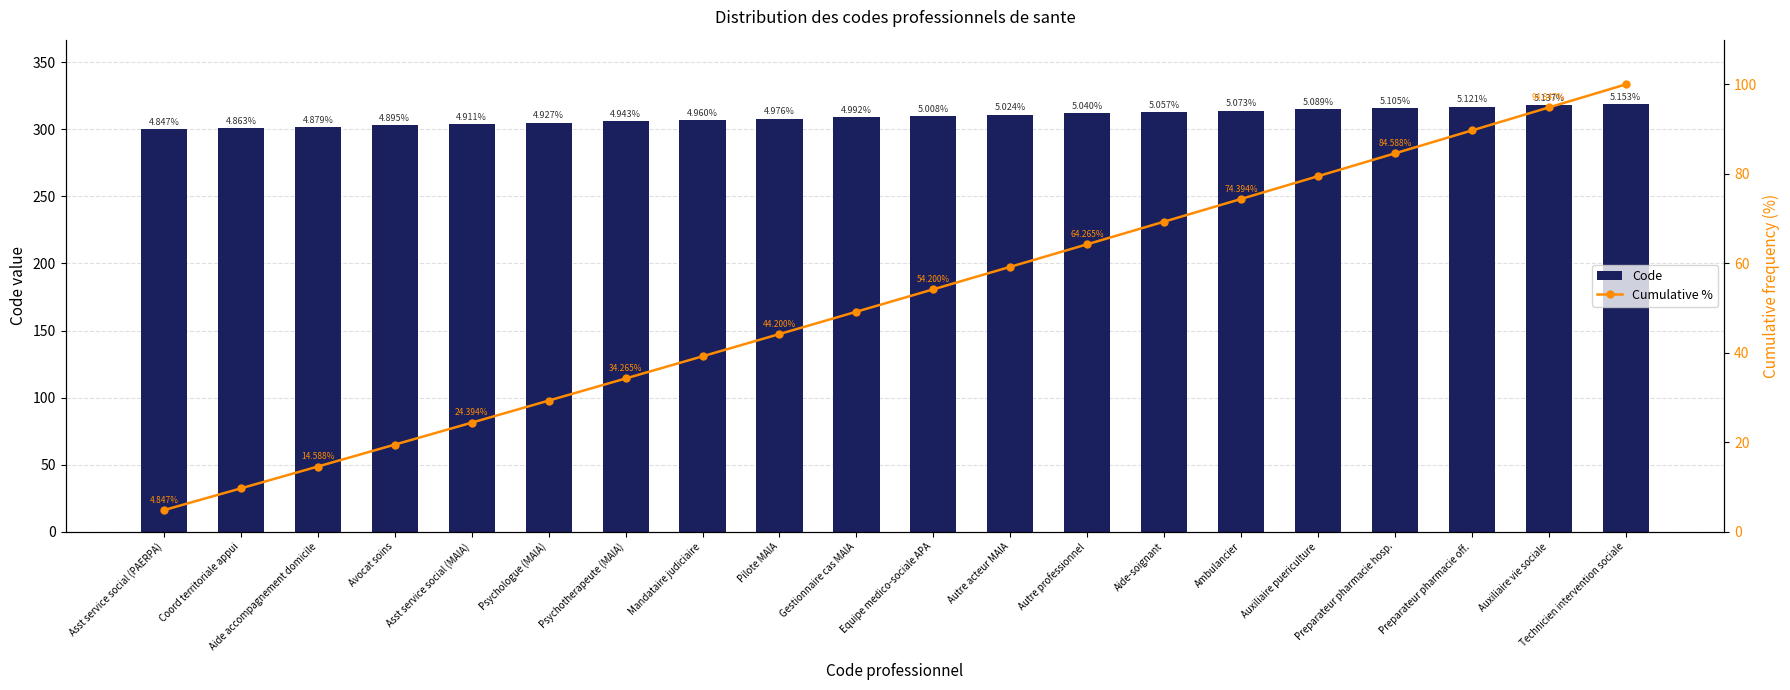

Is the value of Code at Avocat soins greater than the value of Cumulative % at Auxiliaire puericulture?

Yes